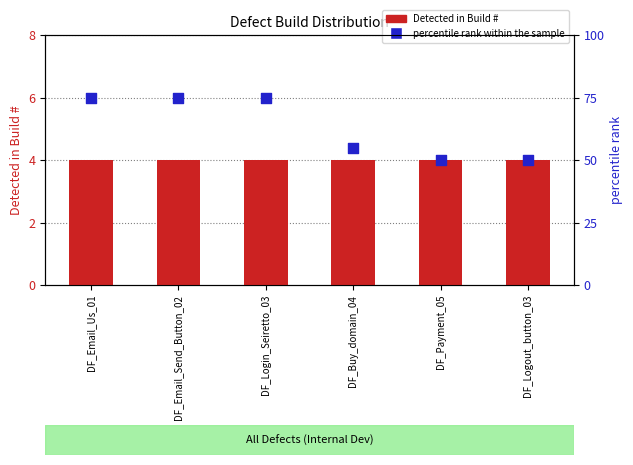

Is the value of percentile rank within the sample at DF_Payment_05 greater than the value of Detected in Build # at DF_Email_Send_Button_02?

Yes